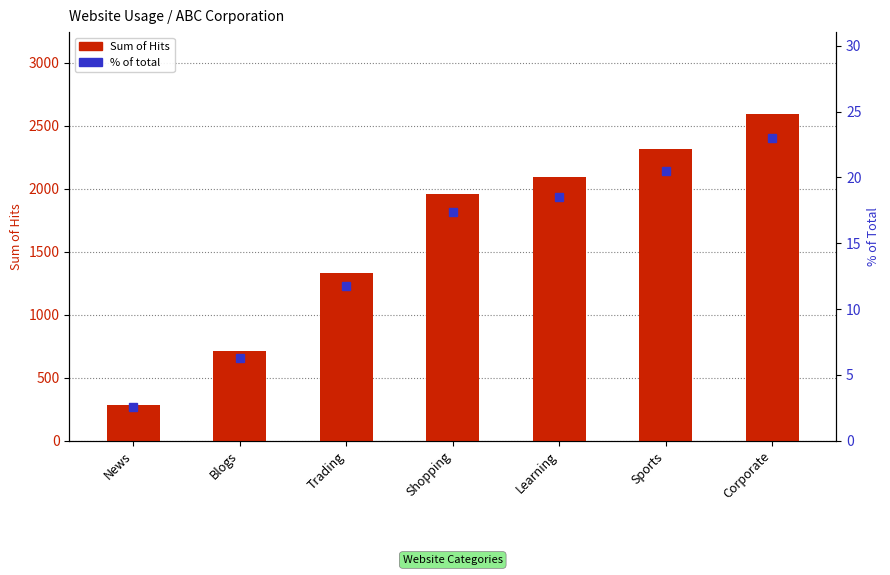

List the labels in order of Sum of Hits value, smallest first.

News, Blogs, Trading, Shopping, Learning, Sports, Corporate